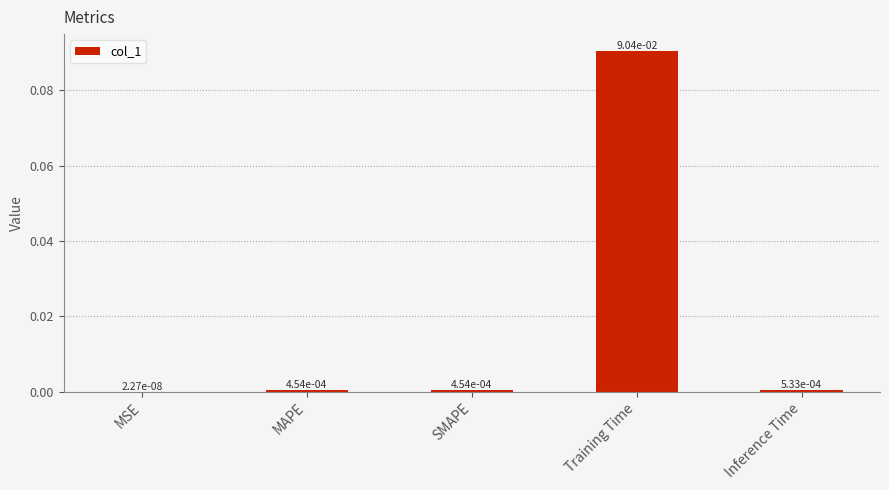

How many categories are shown in the chart?

5